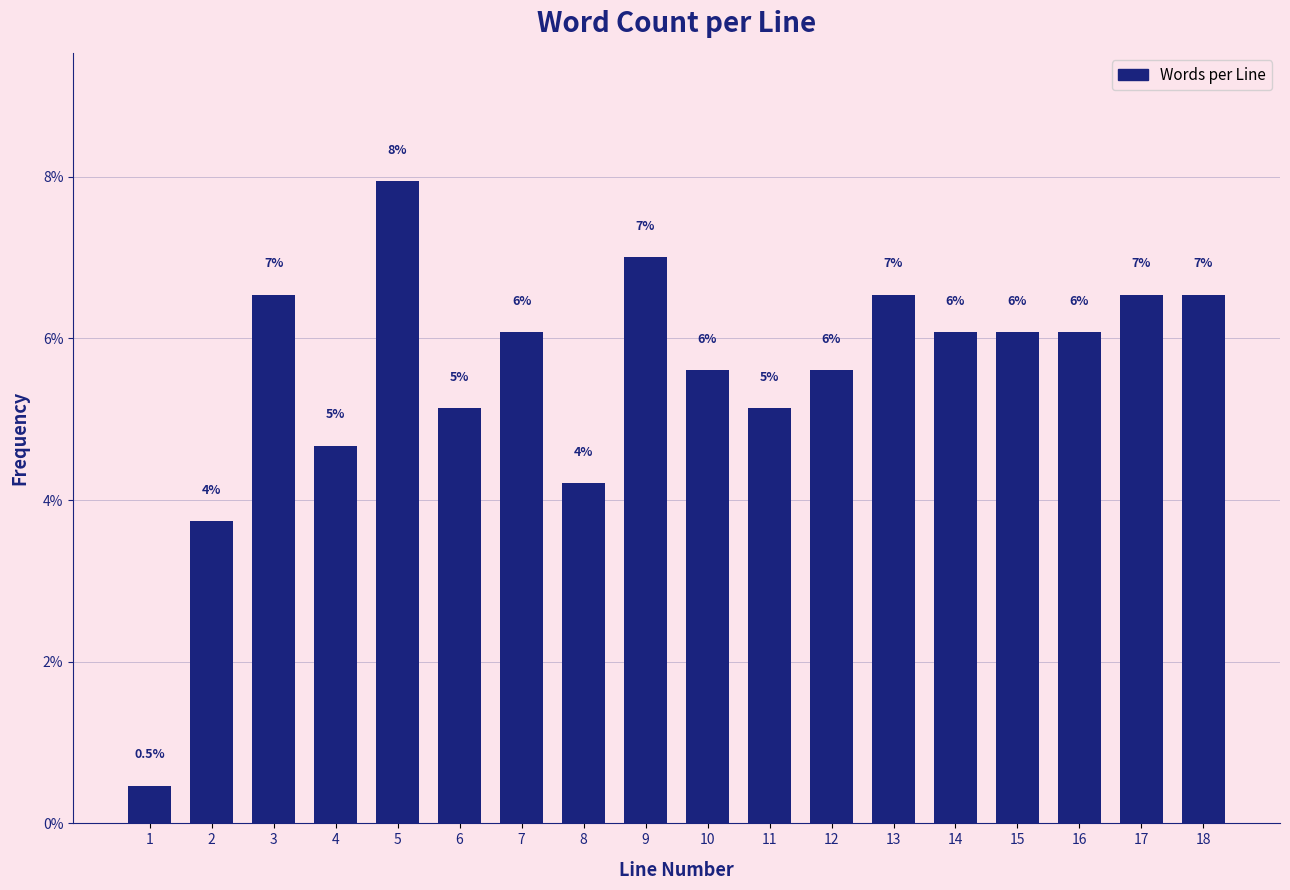

Are the bars horizontal?

No